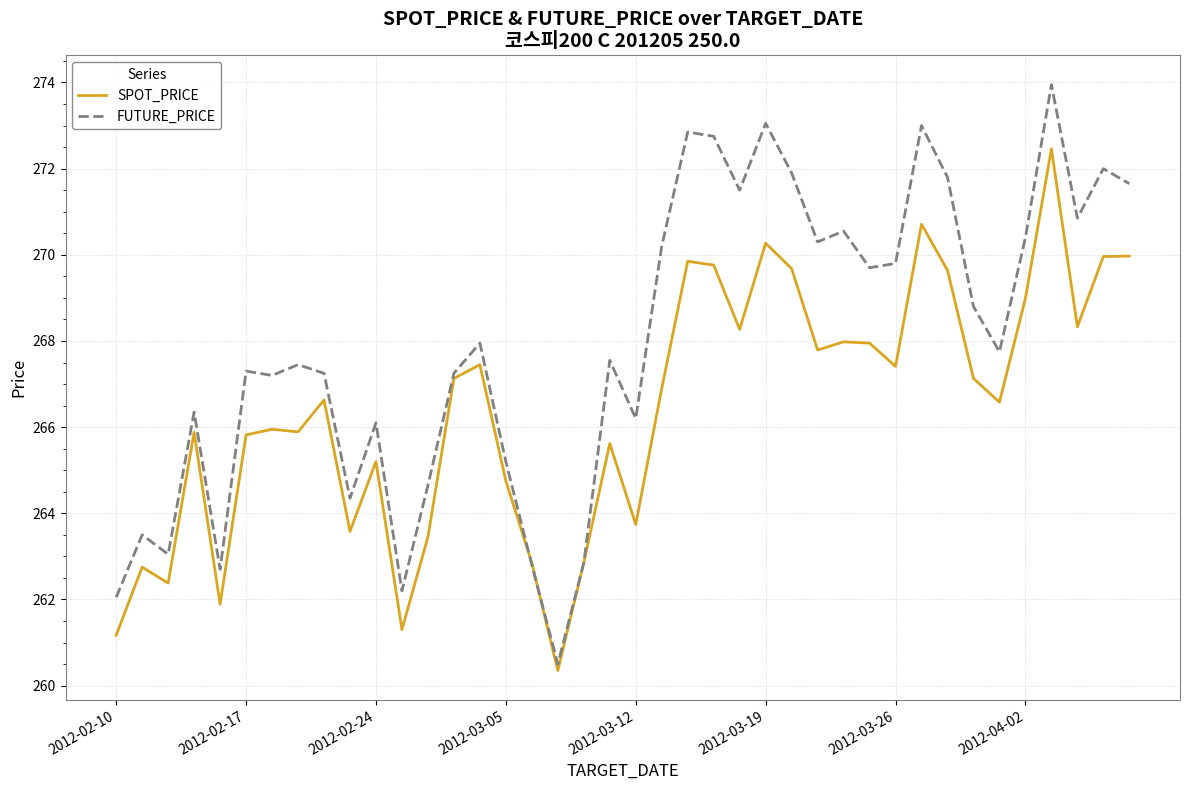

Which series has the largest total across all categories?

FUTURE_PRICE